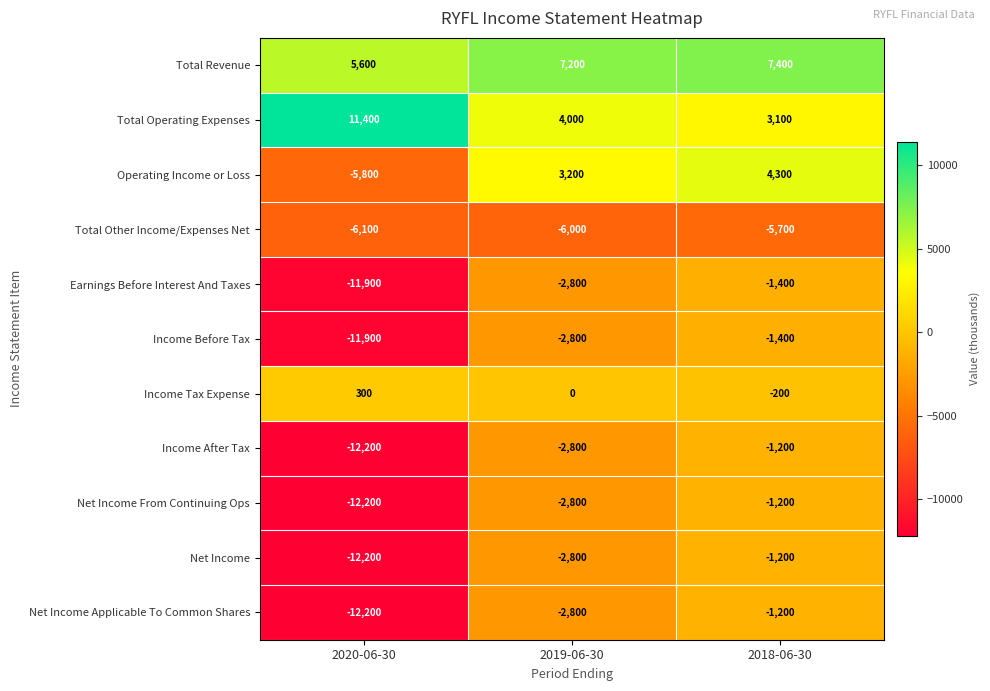

Where is Income Before Tax nearest to the value -6650?

2019-06-30